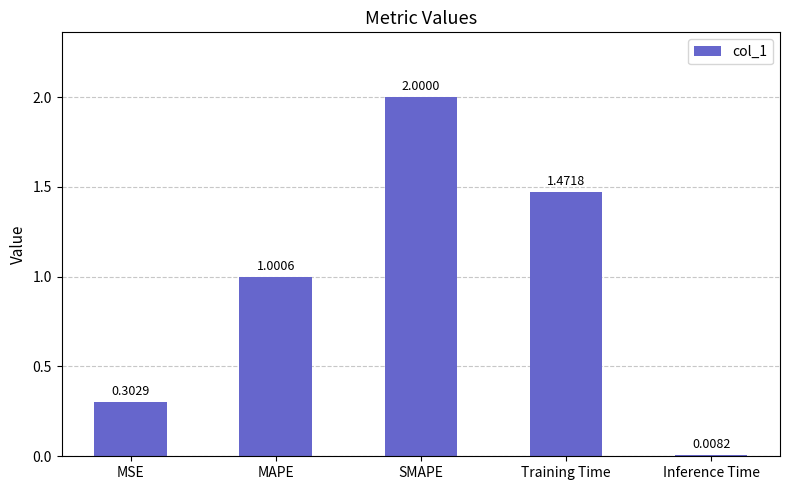

Count the number of categories in the chart.

5